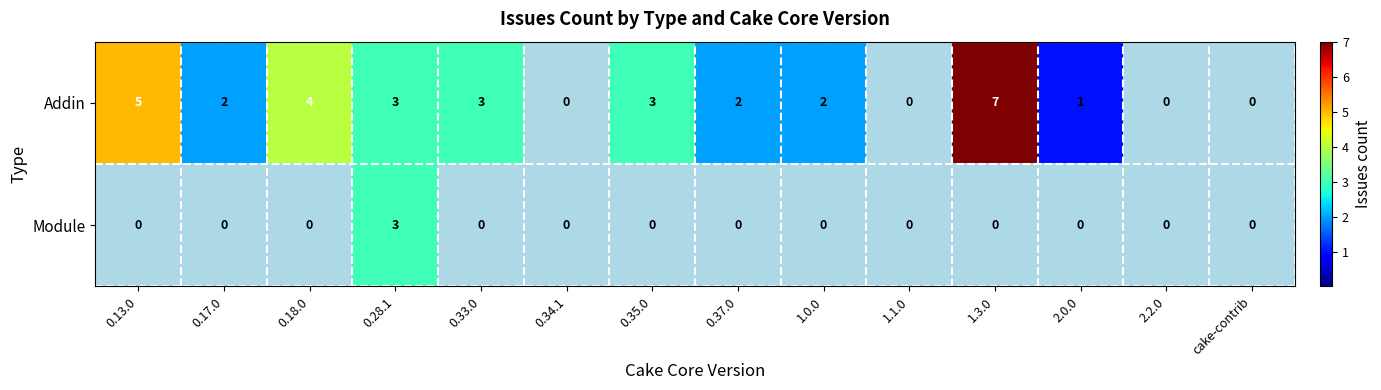

What is the difference between the second highest and minimum values in the Addin series?

5